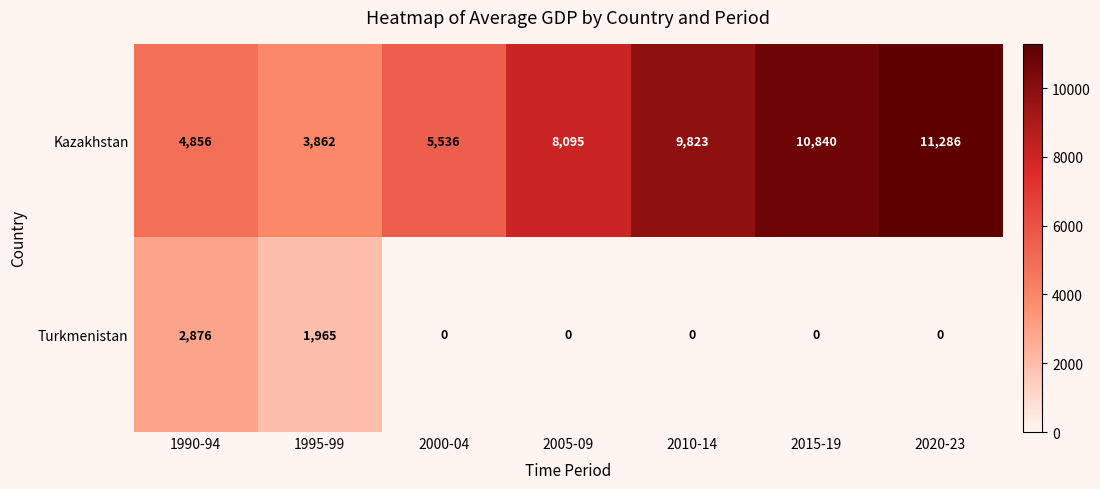

What is the greatest value displayed?

11286